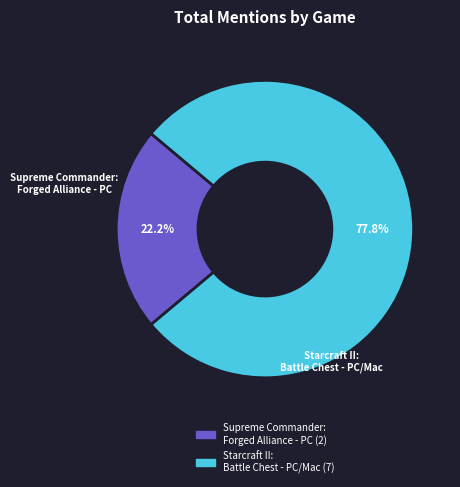

To the nearest percent, what is the average slice percentage?

50%